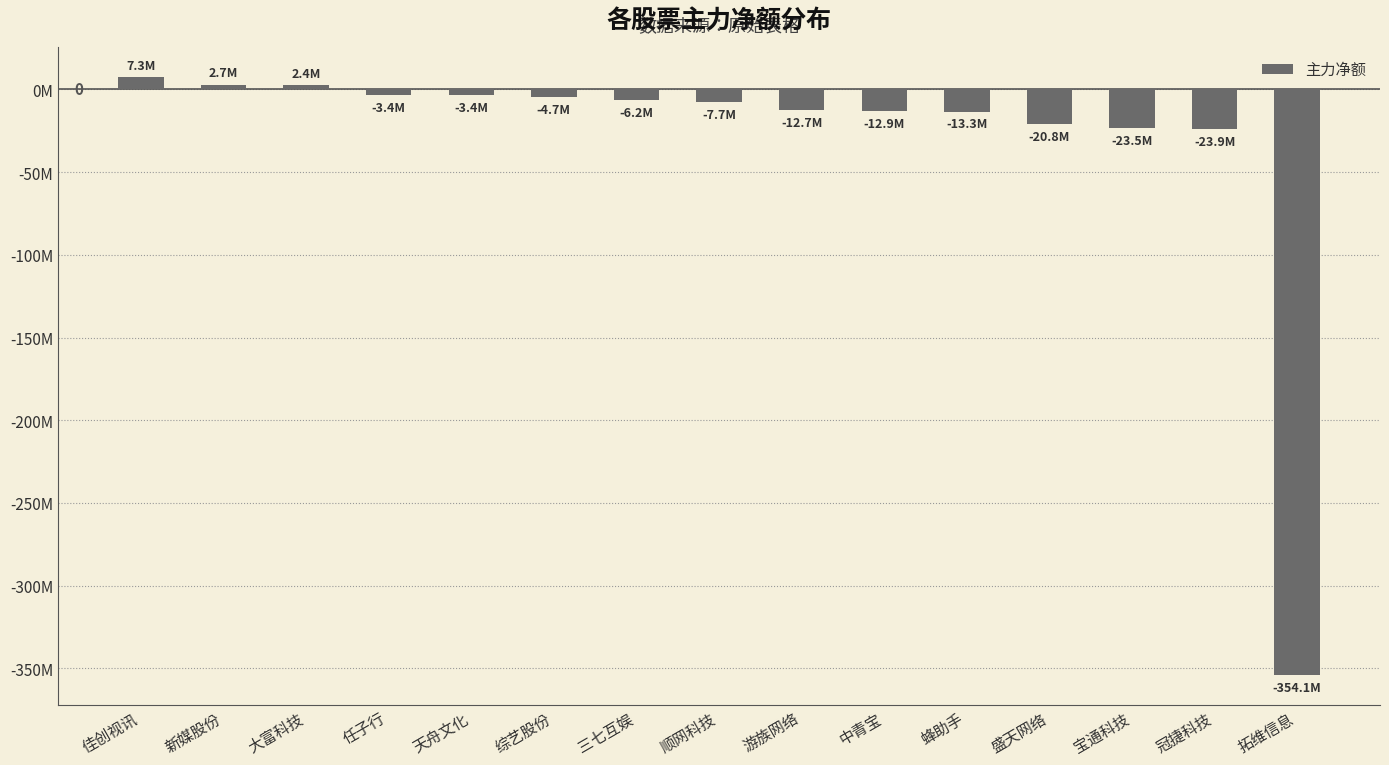

How many positive values are there?

3